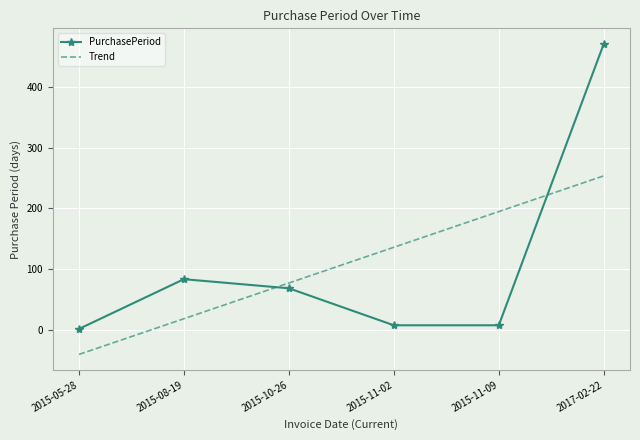

What is the average value of the Trend series?

106.2